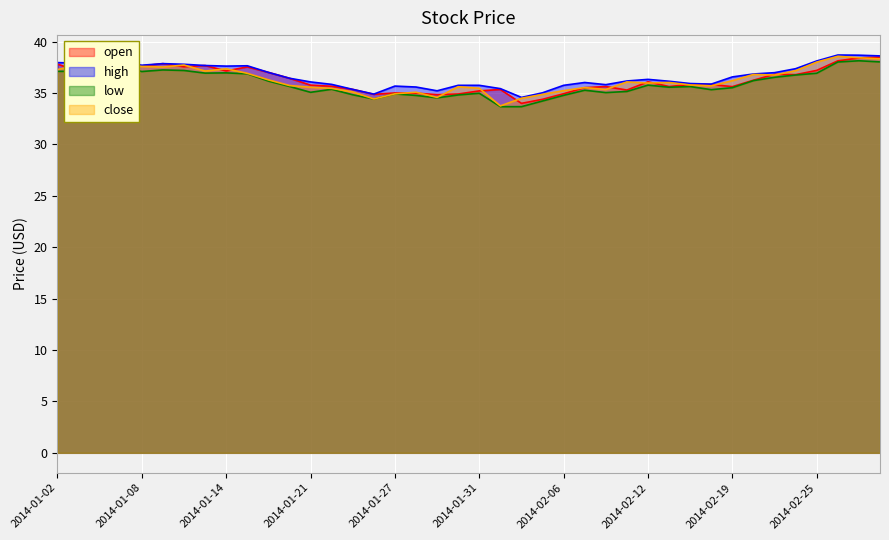

In close, how many points are higher than both neighbors (excluding endpoints)?

9